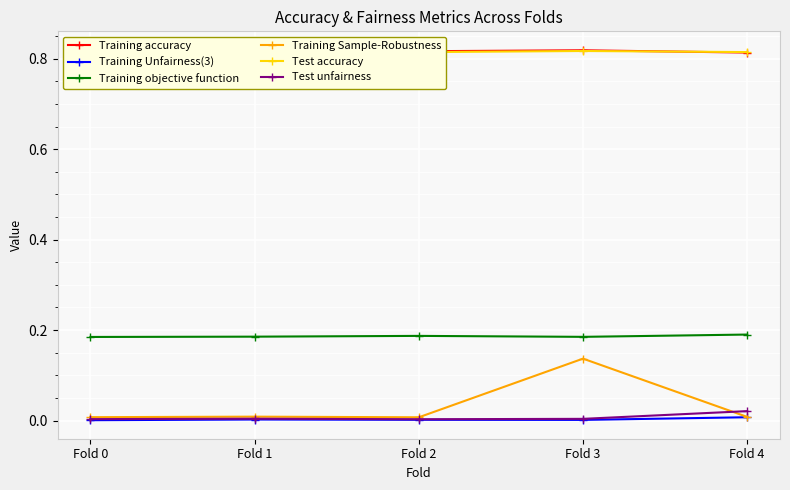

Is the value of Training objective function at Fold 0 greater than the value of Training accuracy at Fold 3?

No